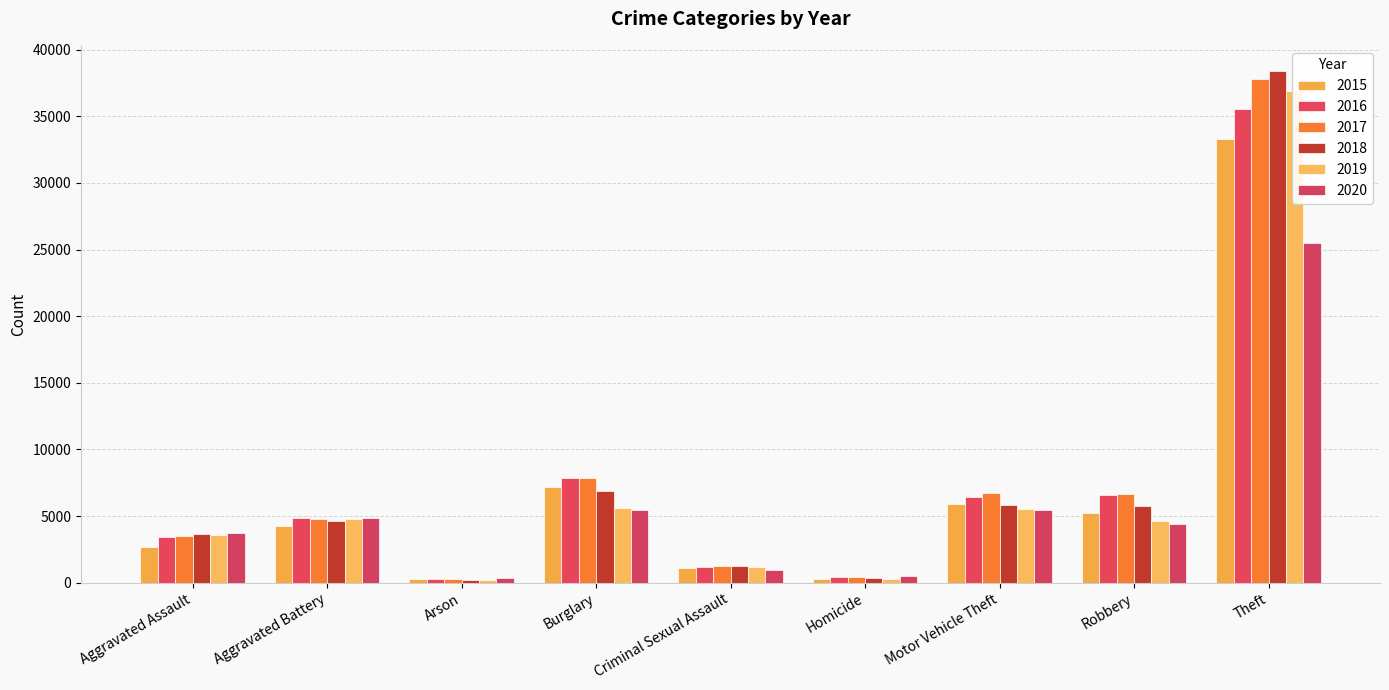

What is the average value of the 2019 series?

6977